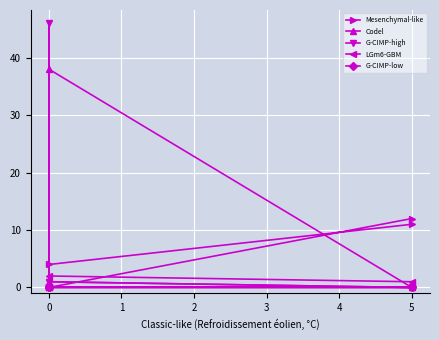

Which series changed the most between 5 and 0?

Codel